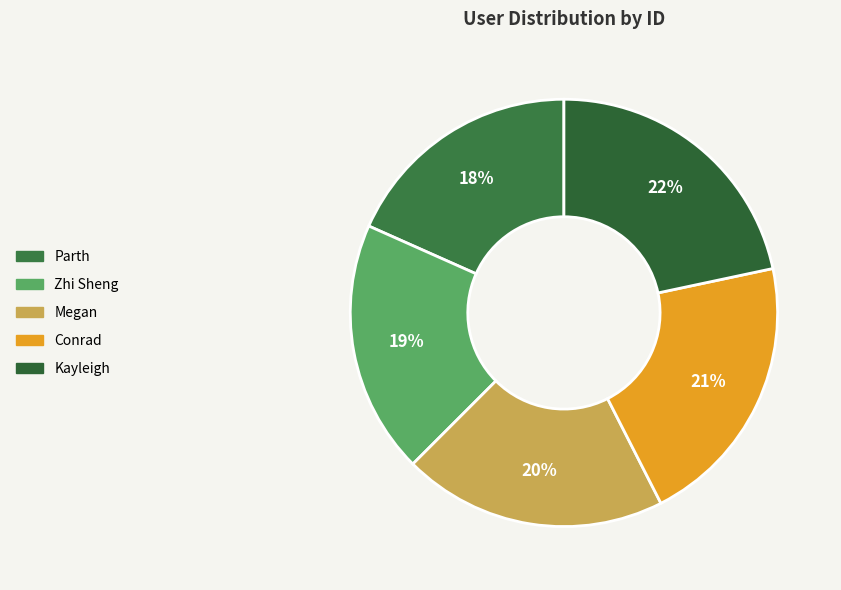

What percentage is NOT represented by Megan?

80.0%